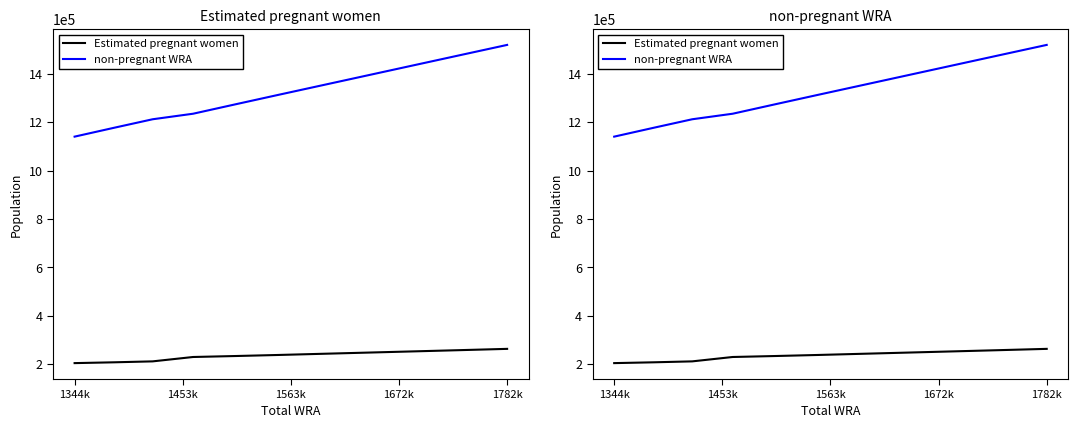

Count the number of data series in this chart.

2